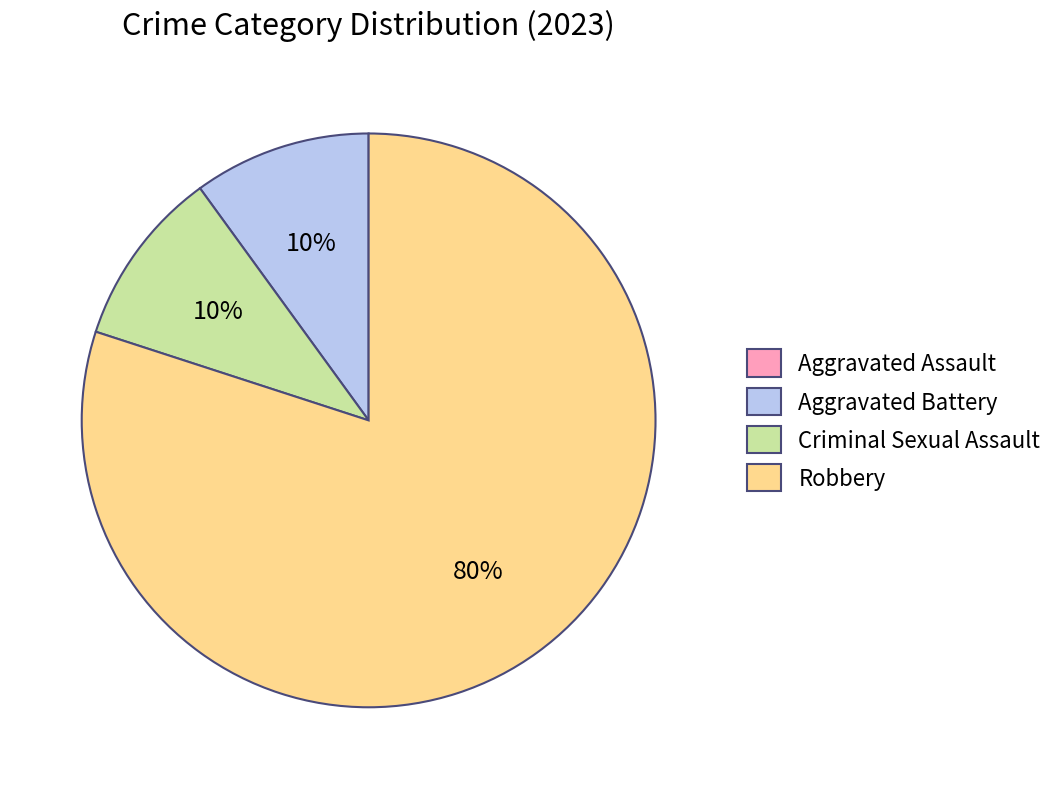

Is the sum of Robbery and Aggravated Battery greater than half?

Yes